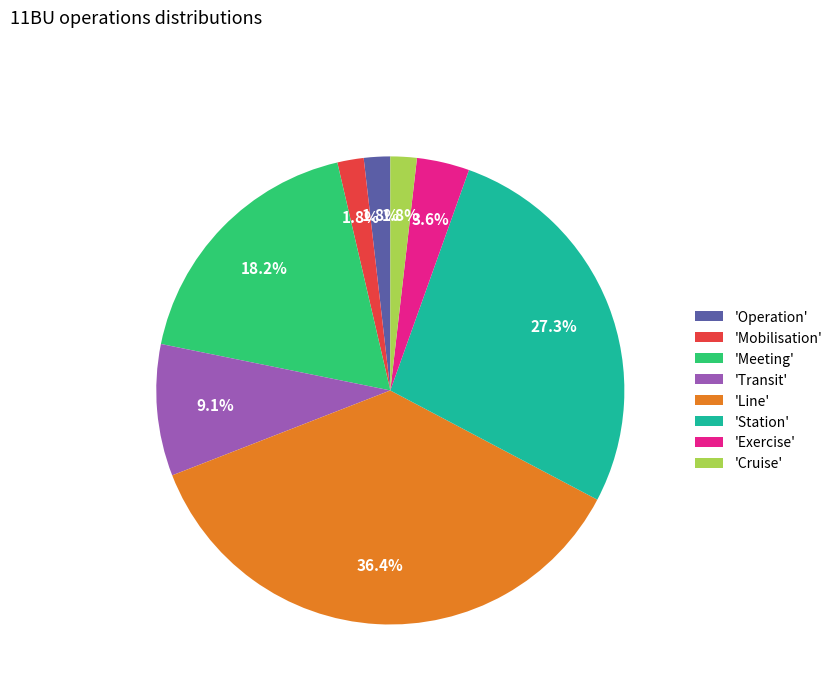

Combined, do 'Cruise' and 'Line' account for over 50%?

No